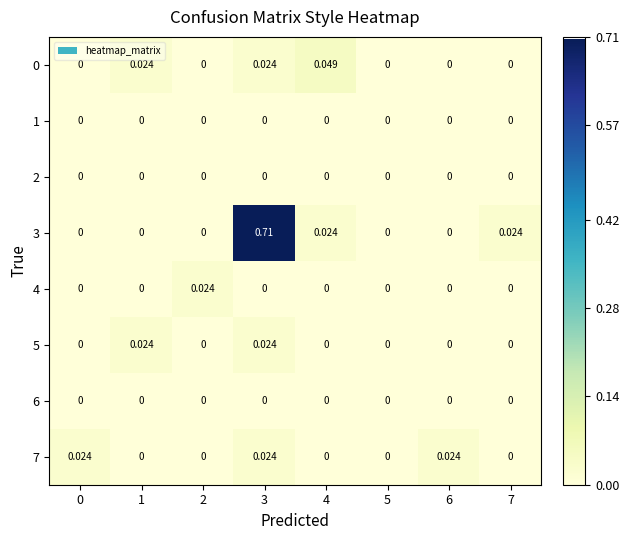

How many distinct data groups are displayed?

8